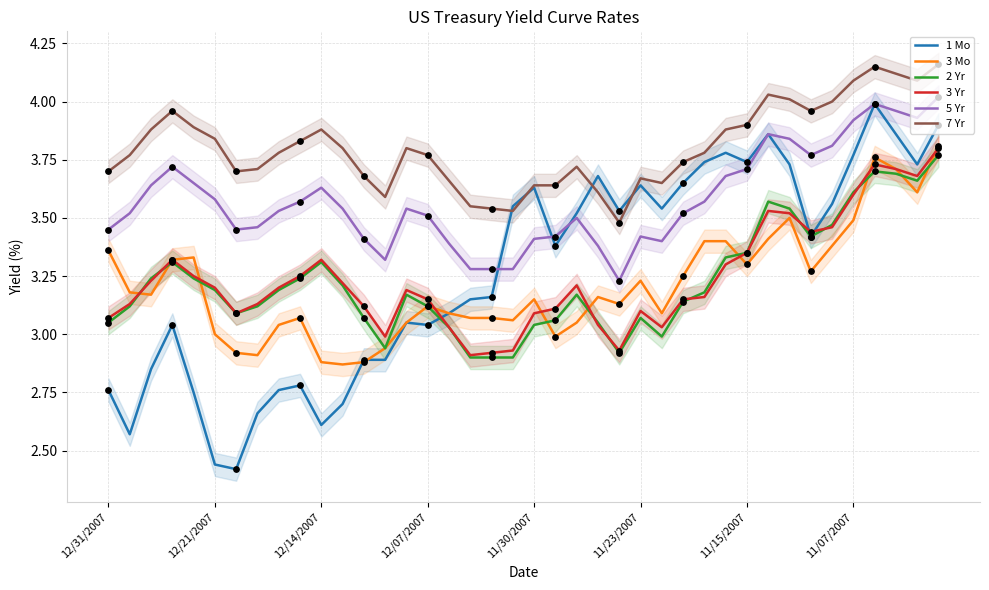

What are all the series names shown in the legend?

1 Mo, 3 Mo, 2 Yr, 3 Yr, 5 Yr, 7 Yr